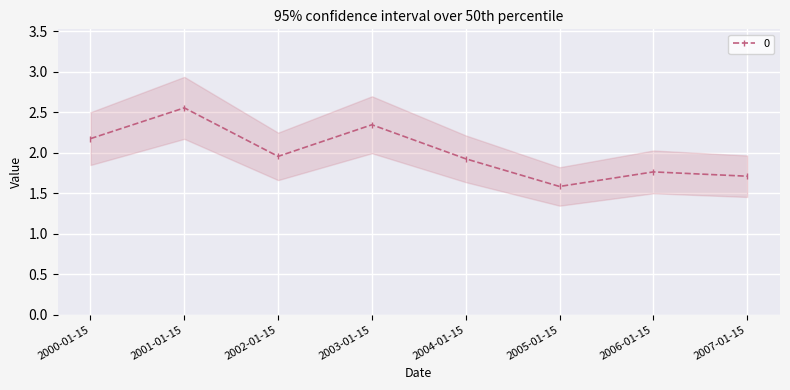

What is the minimum value shown in the chart?

1.6